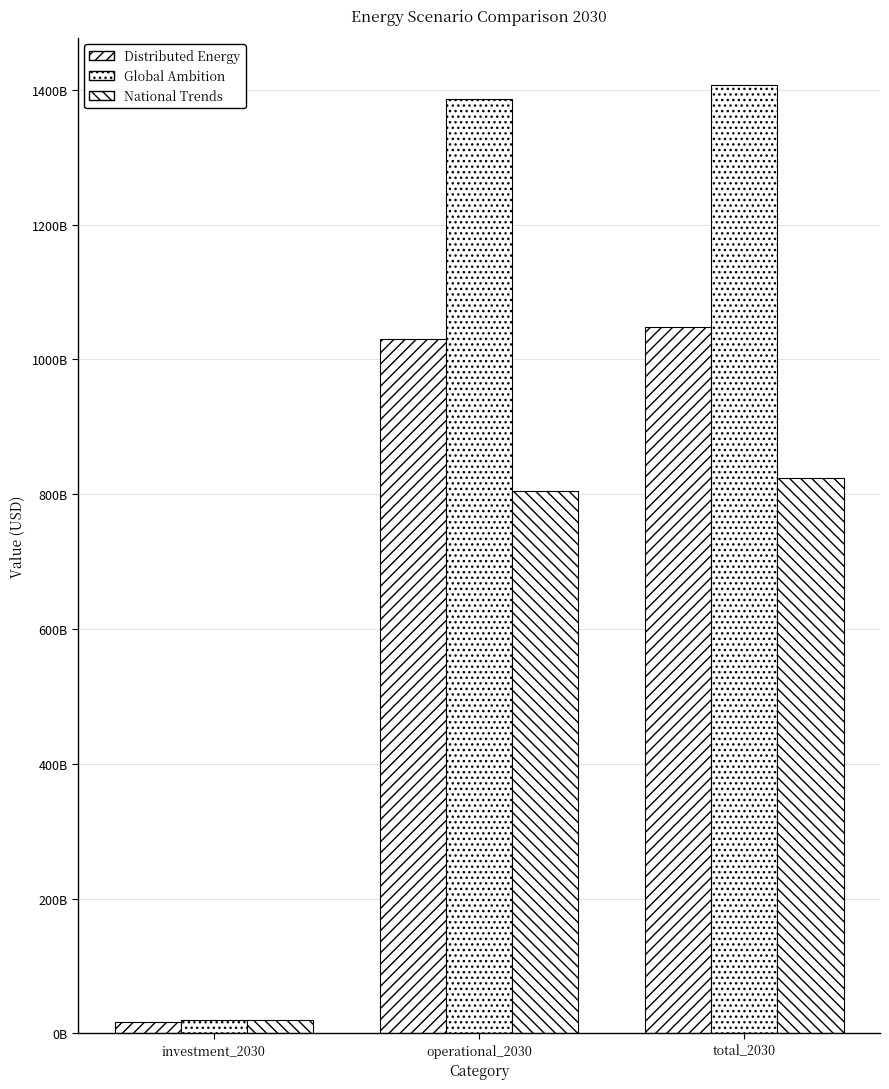

Are the bars grouped side by side (vs. stacked)?

Yes